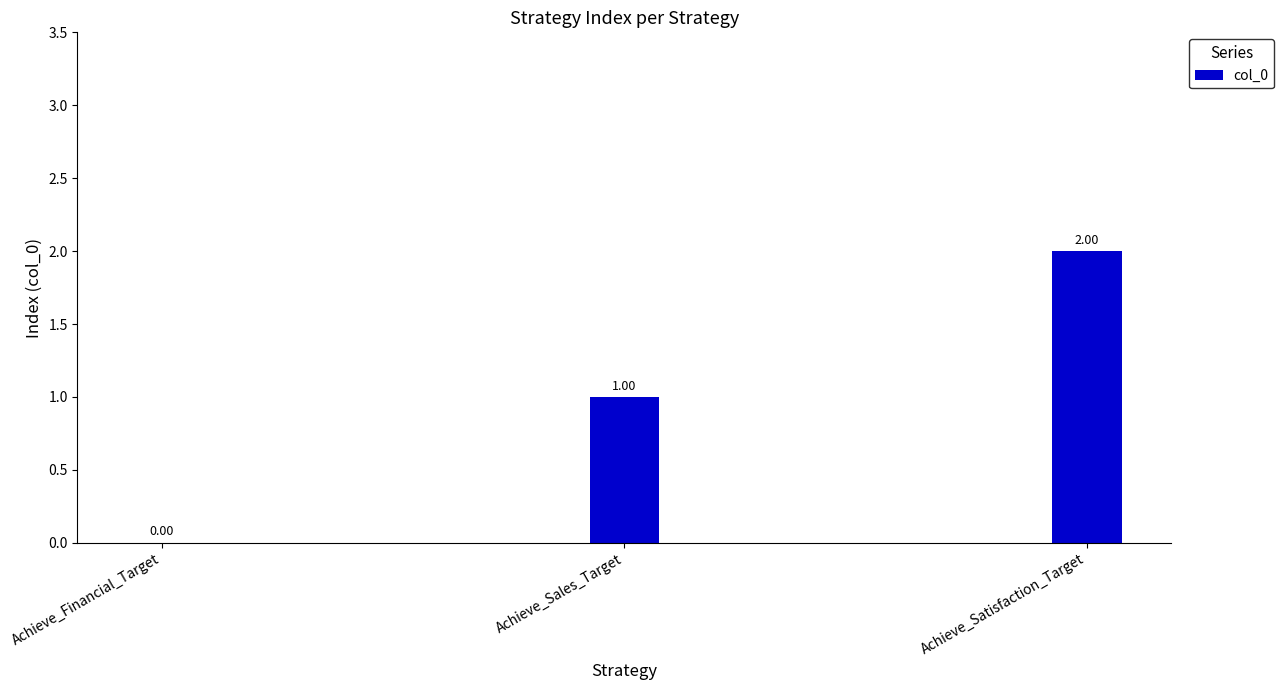

The chart shows a value of -1 at Achieve_Financial_Target. True or false?

False